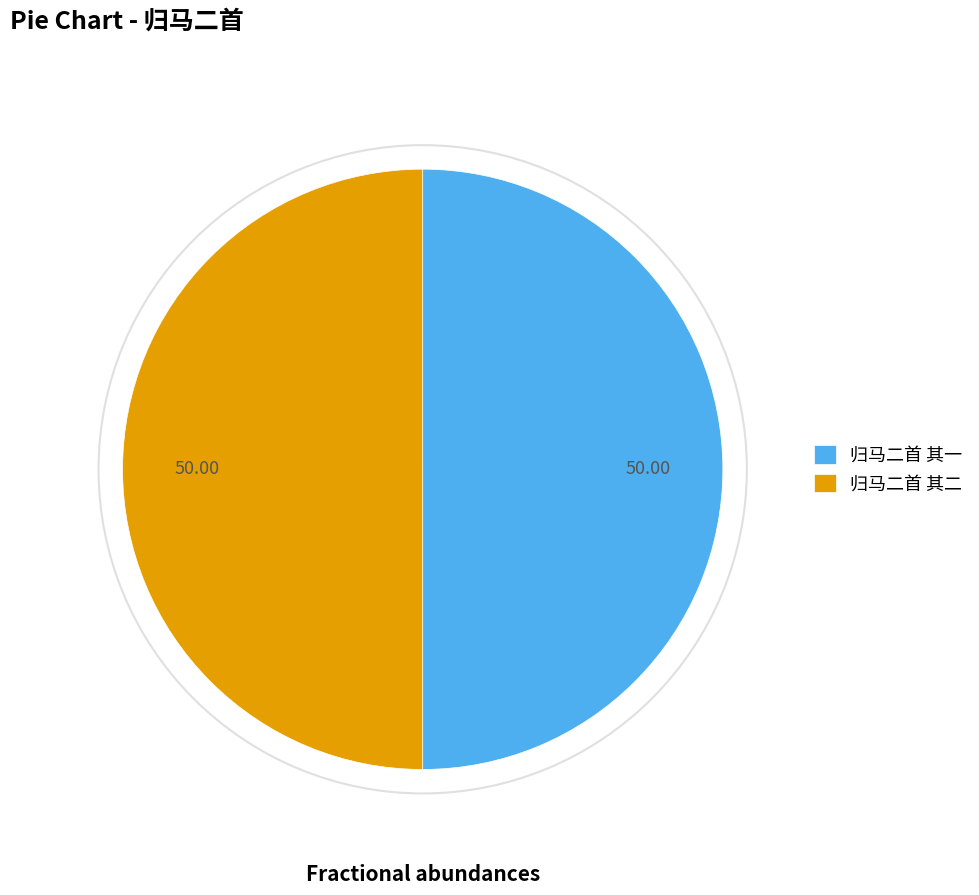

Do 归马二首 其二 and 归马二首 其一 together represent more than half of the pie?

Yes